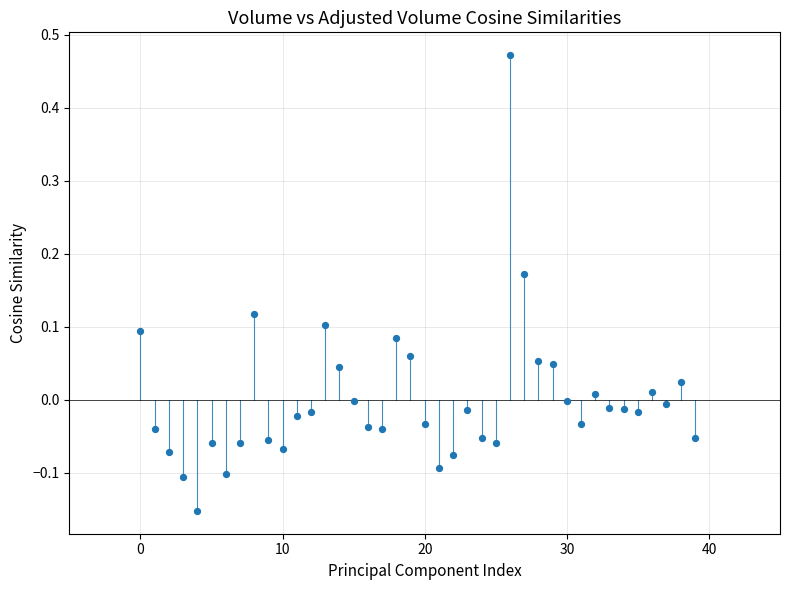

What is the range of Y values (max minus min)?

0.6